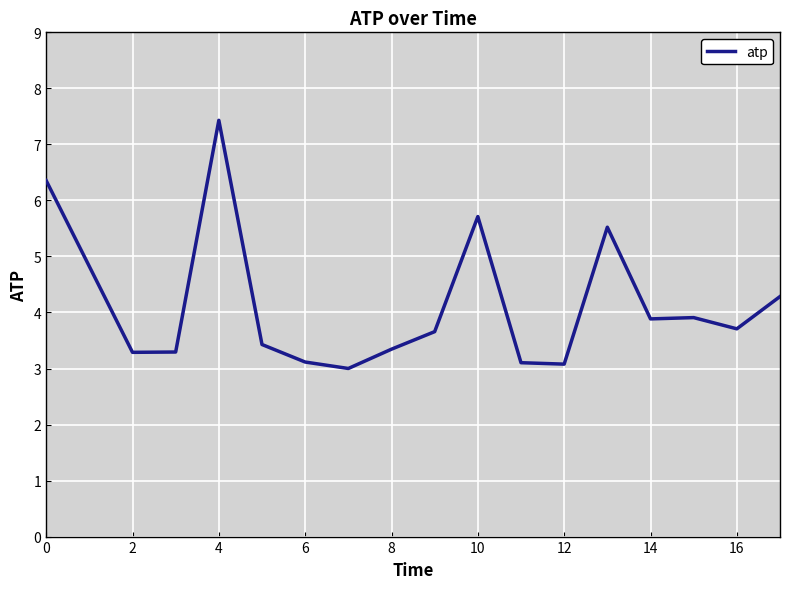

What is the difference between the maximum and minimum values?

4.4